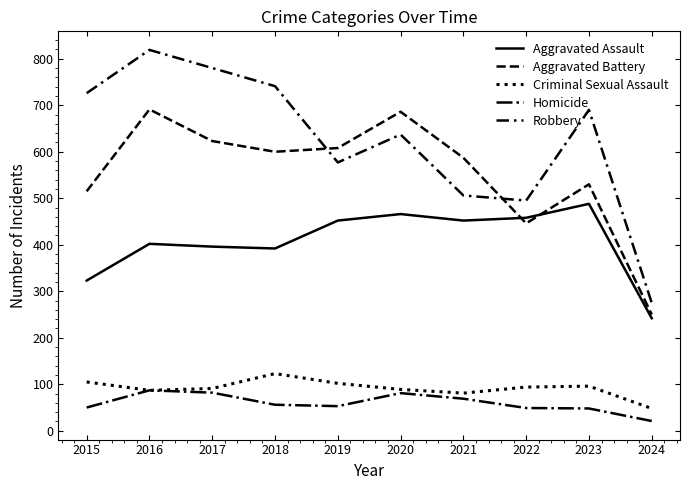

How many lines are shown in the chart?

5